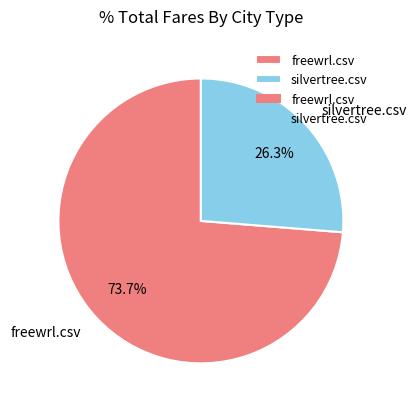

What percentage is the freewrl.csv slice, to the nearest percent?

74%